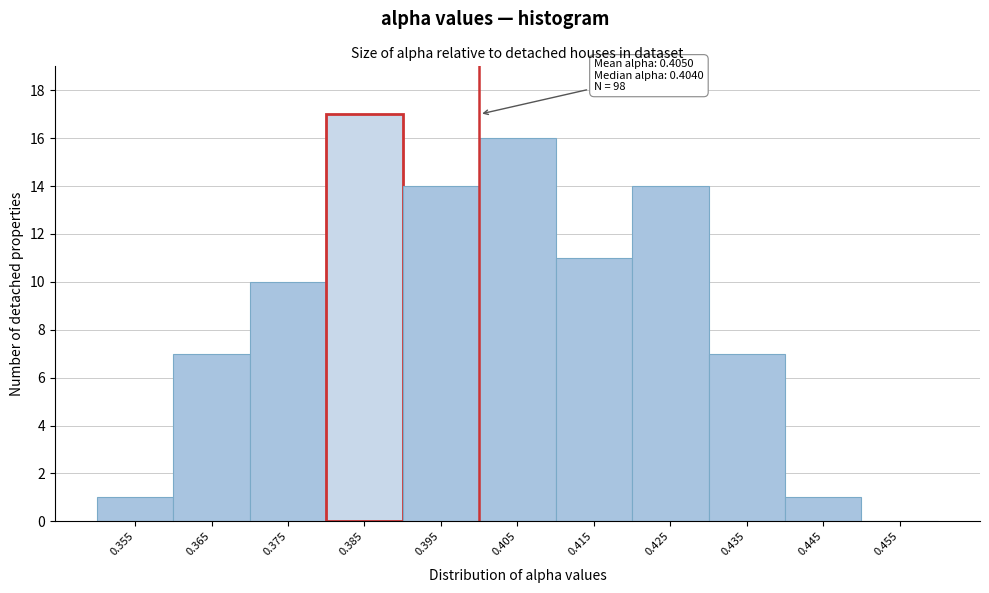

Reading right to left, transcribe all the data shown in this chart.

0.455=0	0.445=1	0.435=7	0.425=14	0.415=11	0.405=16	0.395=14	0.385=17	0.375=10	0.365=7	0.355=1